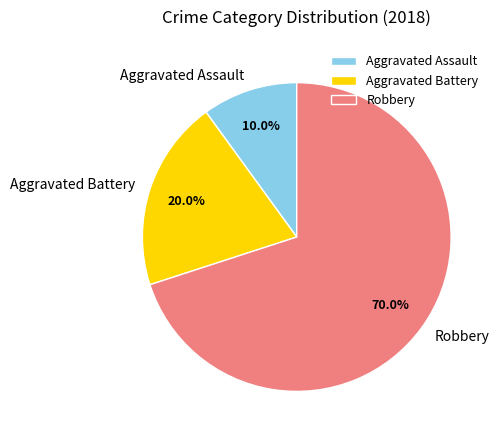

What percentage is the Aggravated Assault slice, to the nearest percent?

10%